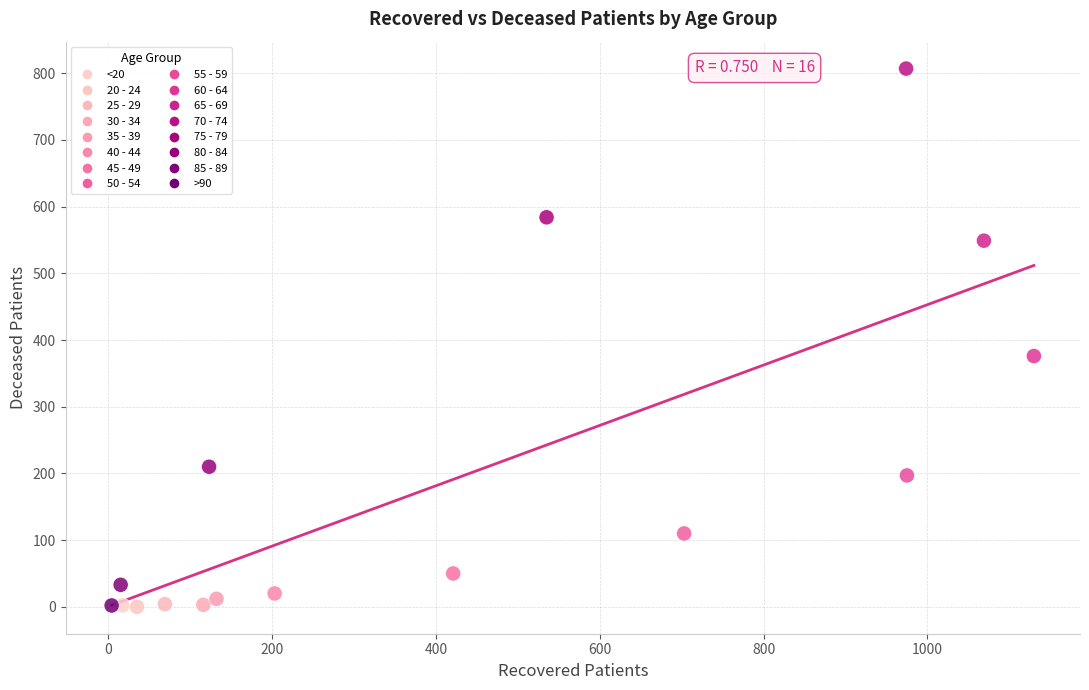

What Y value in the scatter plot is closest to 403?

376